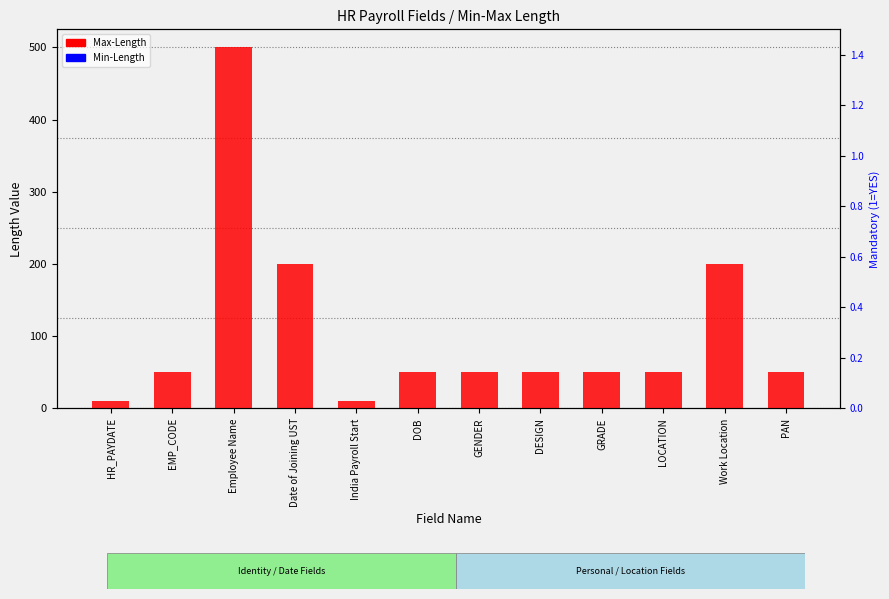

Is it true that Min-Length equals 1 at Work Location?

True